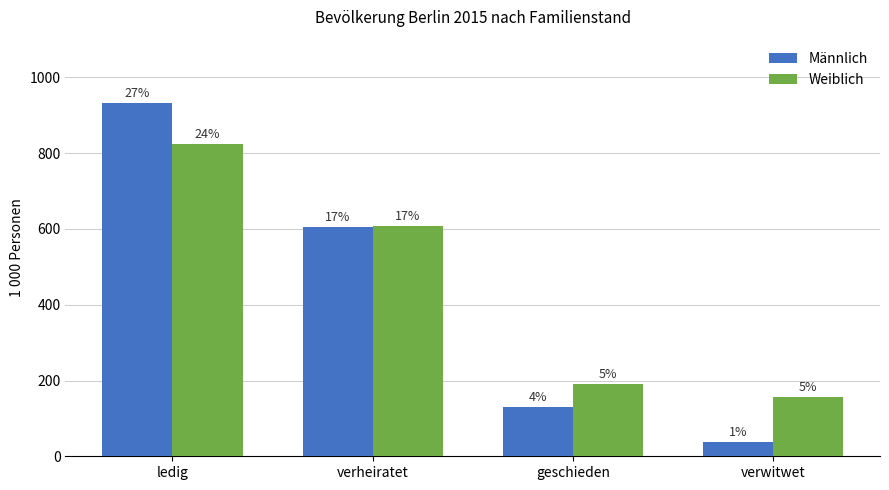

How many bars are there in total?

8